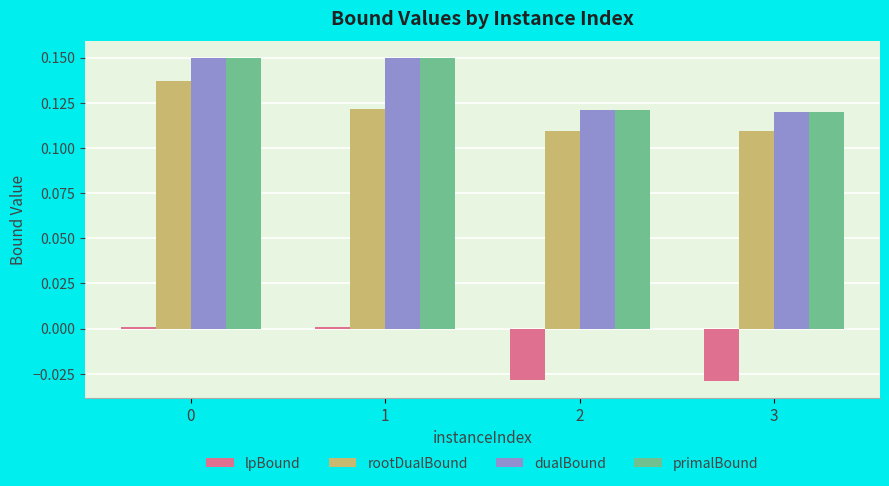

What is the sum of all rootDualBound values?

0.5